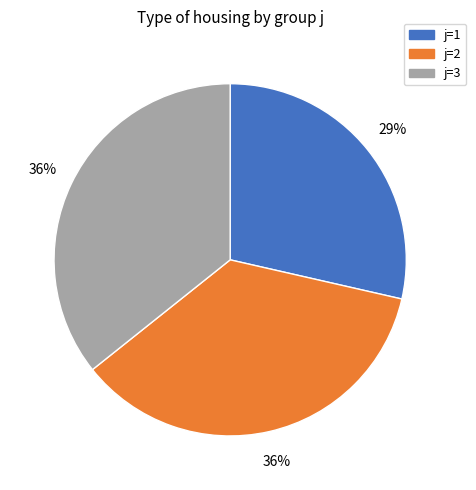

The j=3 slice represents 29% of the pie. True or false?

False